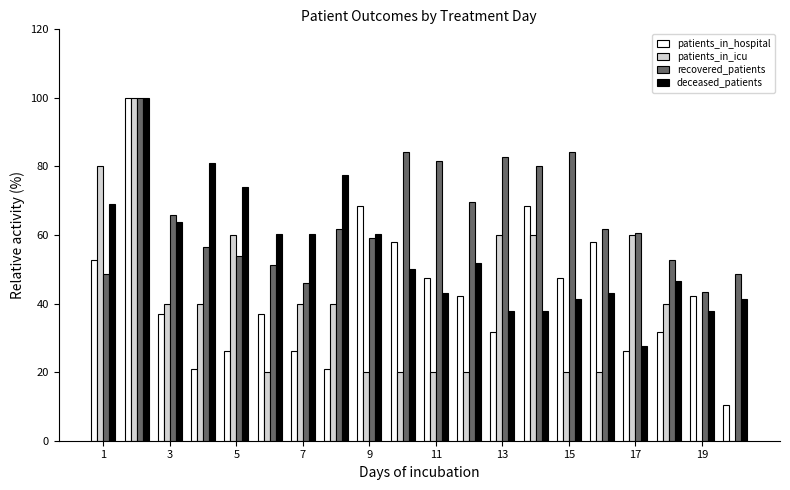

What is the sum of all recovered_patients values?

1293.4